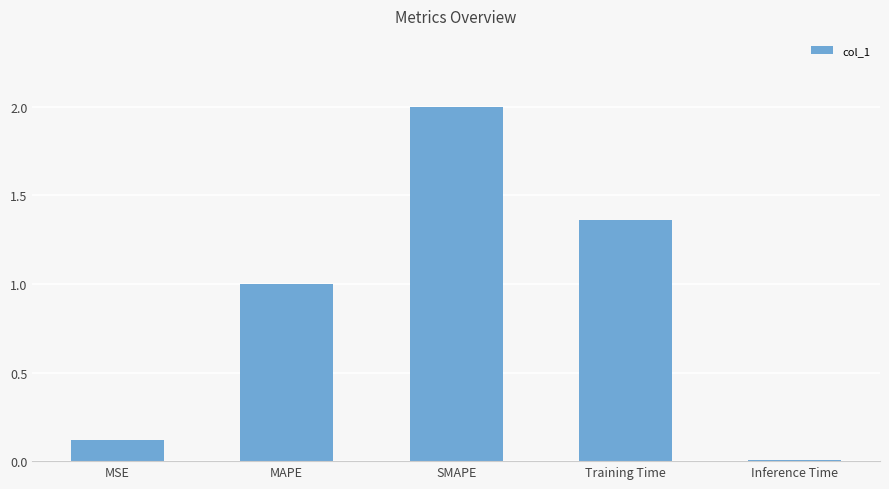

What is the difference between the values at MSE and SMAPE?

1.9